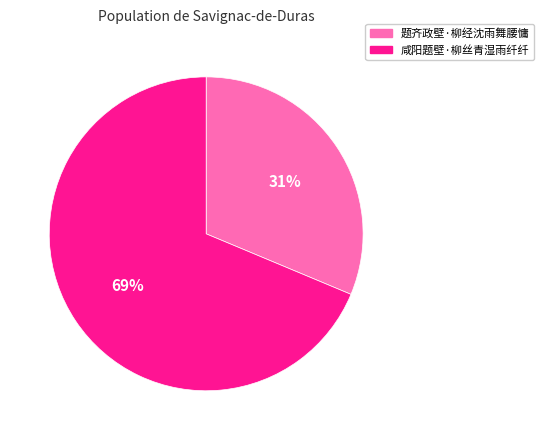

To the nearest percent, what percentage of the pie is 题齐政壁·柳经沈雨舞腰慵?

31%